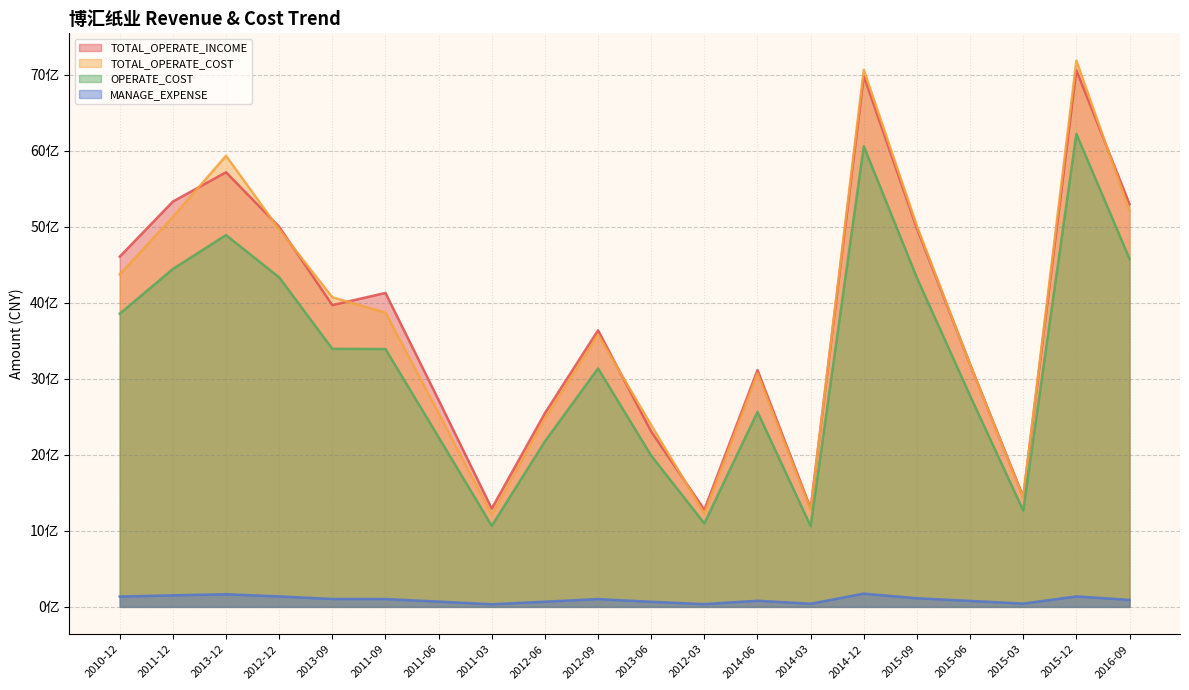

How many values in the TOTAL_OPERATE_INCOME series exceed 3968648216?

10